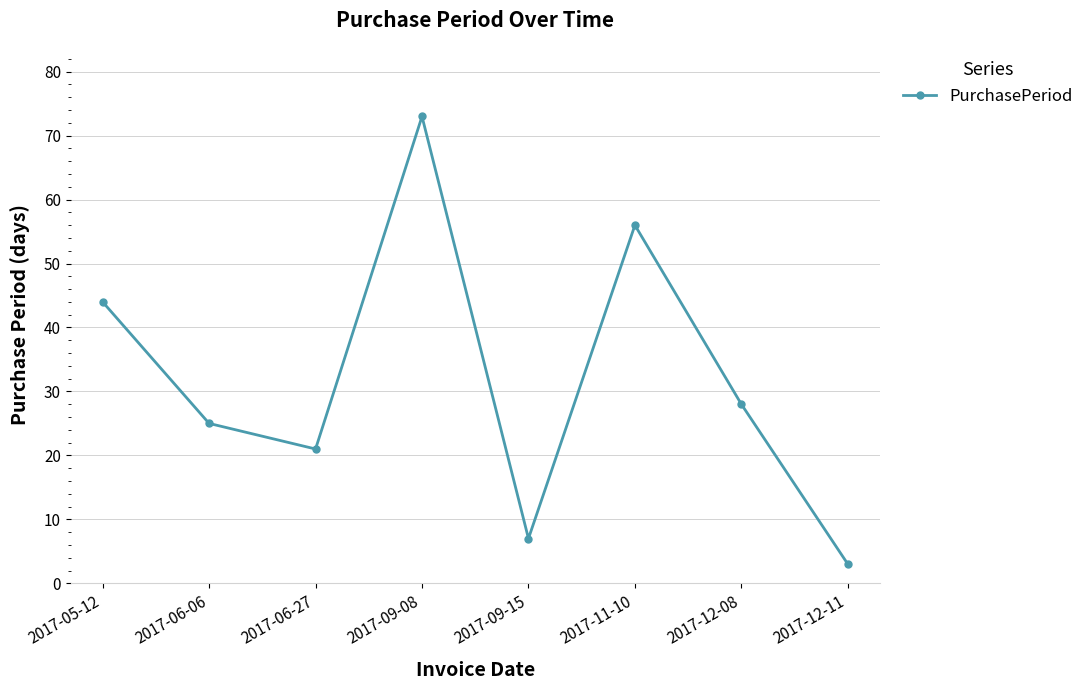

Rank the categories by value from highest to lowest.

2017-09-08, 2017-11-10, 2017-05-12, 2017-12-08, 2017-06-06, 2017-06-27, 2017-09-15, 2017-12-11